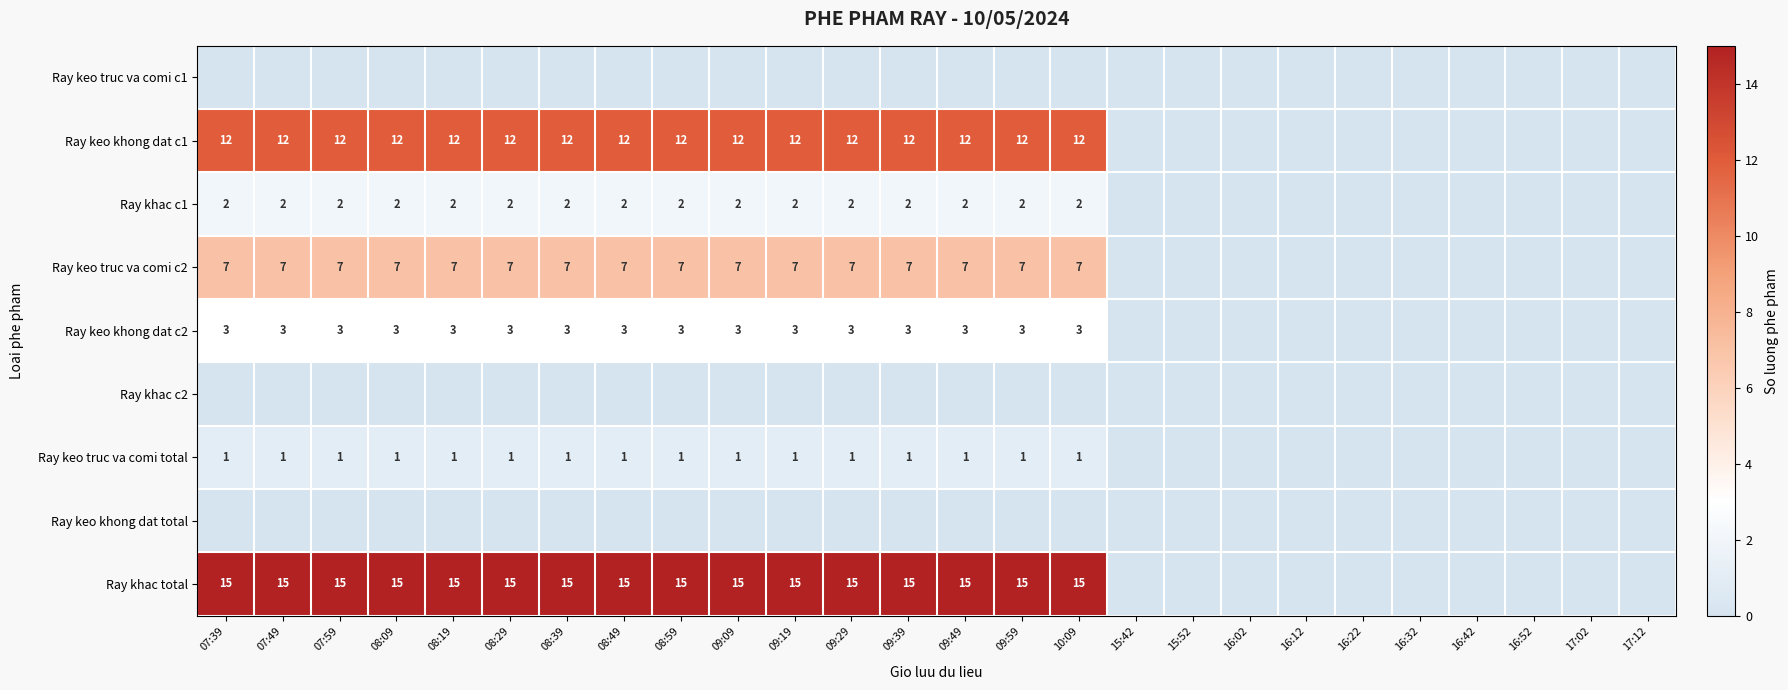

Is the value of Ray khac c1 at 08:09 greater than the value of Ray khac total at 07:59?

No